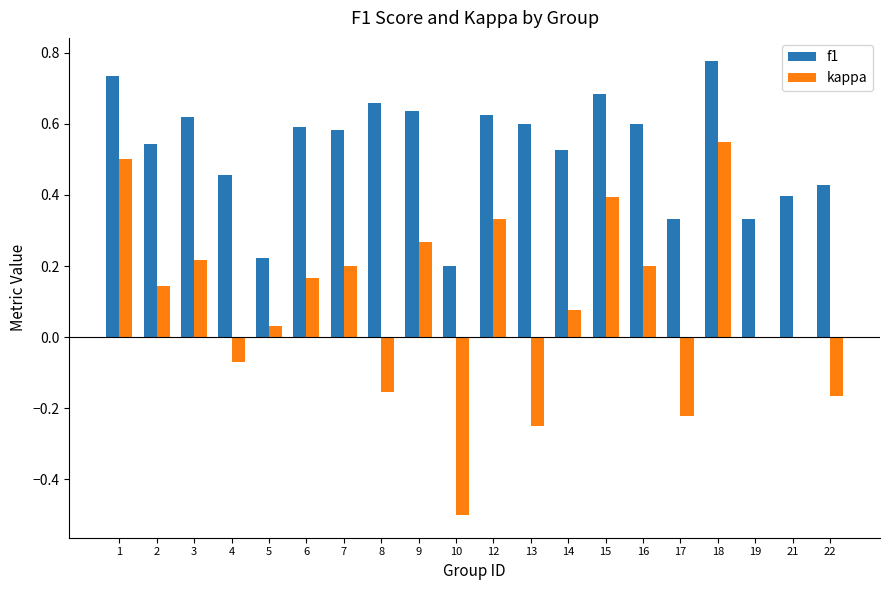

How many groups of bars are there?

20